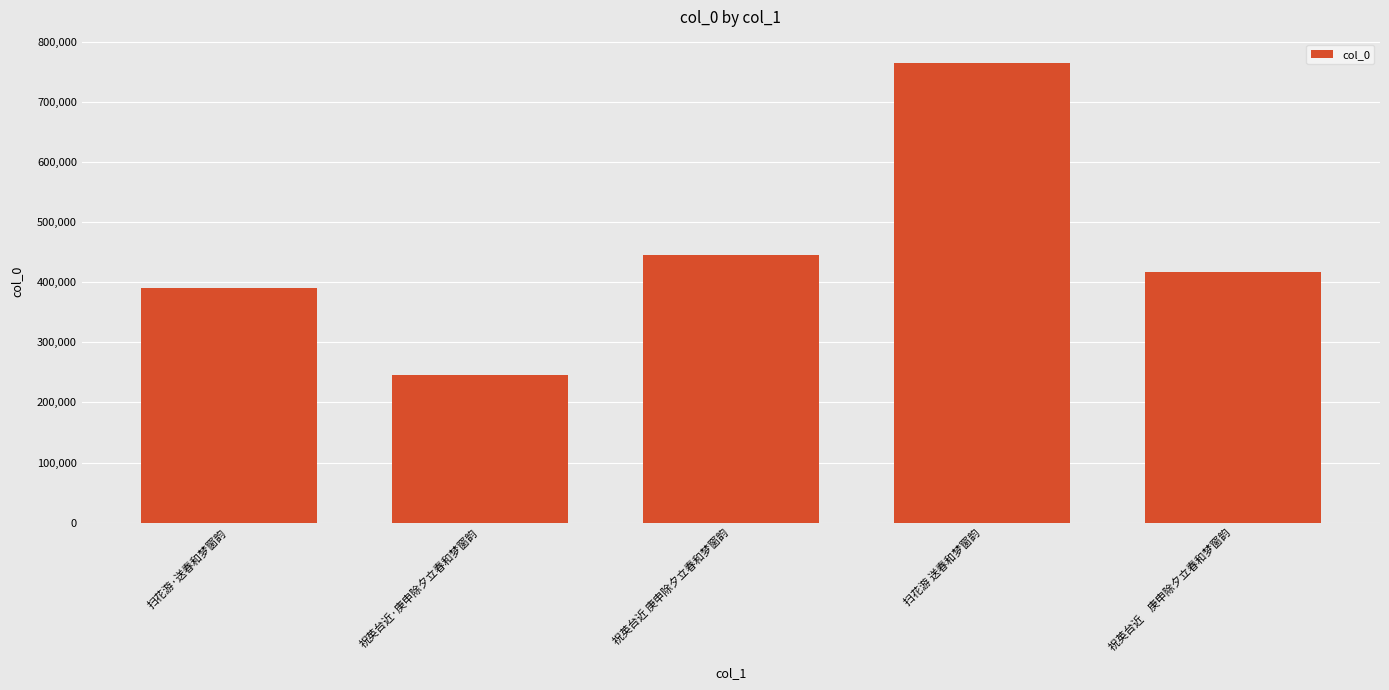

Reading right to left, transcribe all the data shown in this chart.

417470	764929	444343	246328	389477